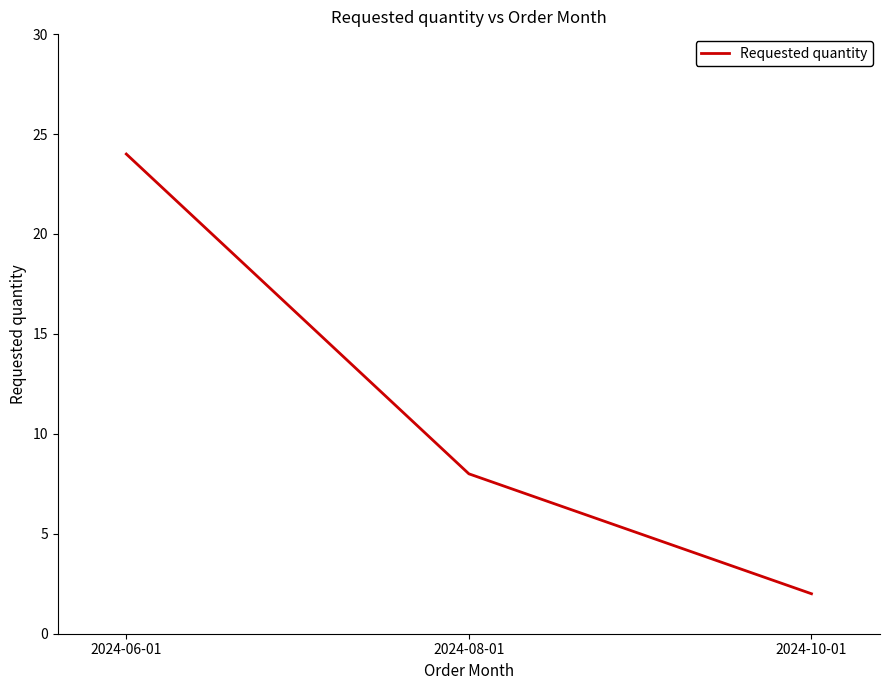

What position from the left is 2024-08-01?

2